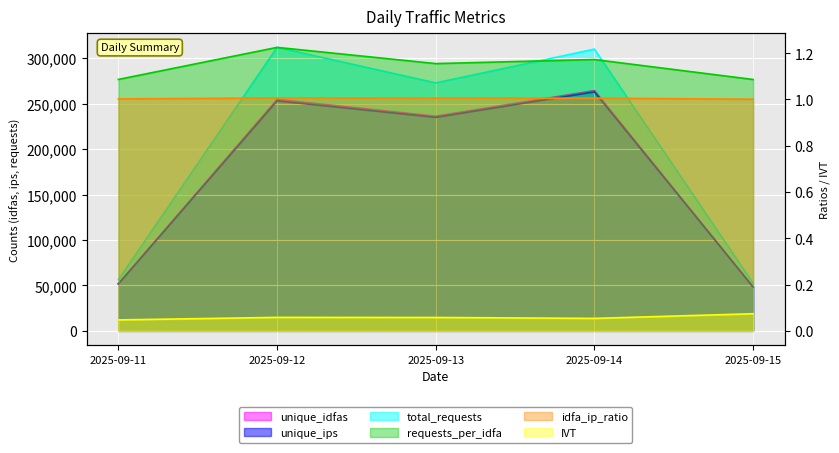

How many categories are shown in the chart?

5